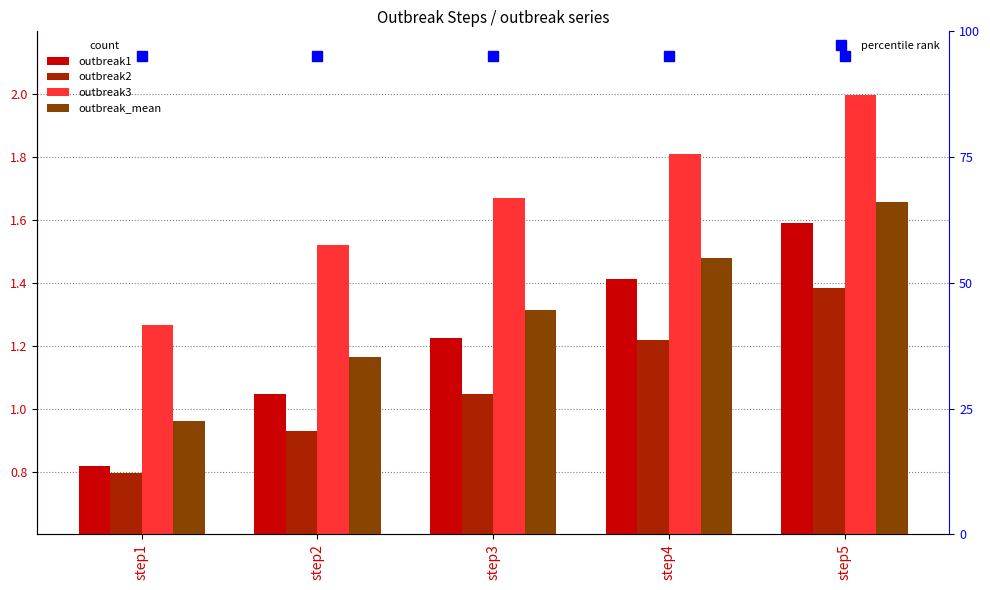

Is the value of outbreak2 at step2 greater than the value of outbreak_mean at step5?

No